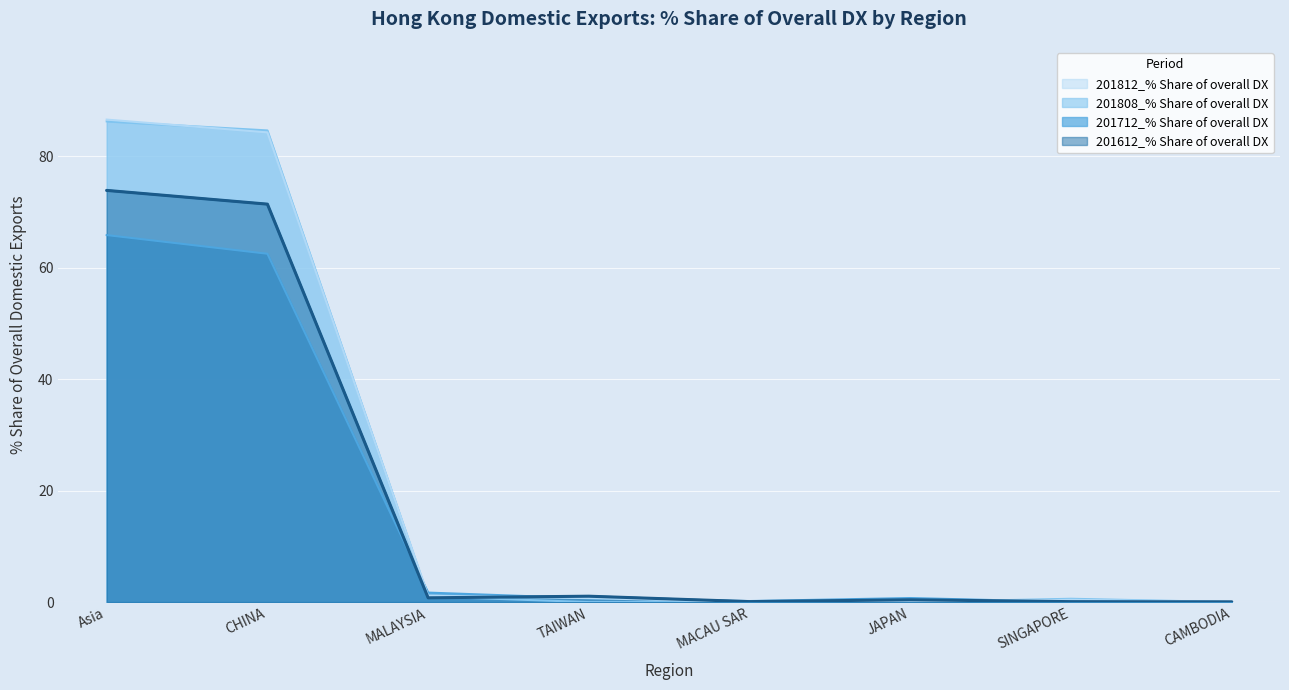

Reading left to right, extract all data points from this chart.

201612_% Share of overall DX: Asia=73.9	CHINA=71.4	MALAYSIA=0.8	TAIWAN=1.1	MACAU SAR=0.1	JAPAN=0.4	SINGAPORE=0.1	CAMBODIA=0.0
201712_% Share of overall DX: Asia=65.9	CHINA=62.5	MALAYSIA=1.7	TAIWAN=0.7	MACAU SAR=0.2	JAPAN=0.7	SINGAPORE=0.0	CAMBODIA=0.0
201808_% Share of overall DX: Asia=86.3	CHINA=84.7	MALAYSIA=1.0	TAIWAN=0.0	MACAU SAR=0.0	JAPAN=0.0	SINGAPORE=0.6	CAMBODIA=0.0
201812_% Share of overall DX: Asia=86.6	CHINA=84.3	MALAYSIA=1.1	TAIWAN=0.7	MACAU SAR=0.0	JAPAN=0.0	SINGAPORE=0.4	CAMBODIA=0.0